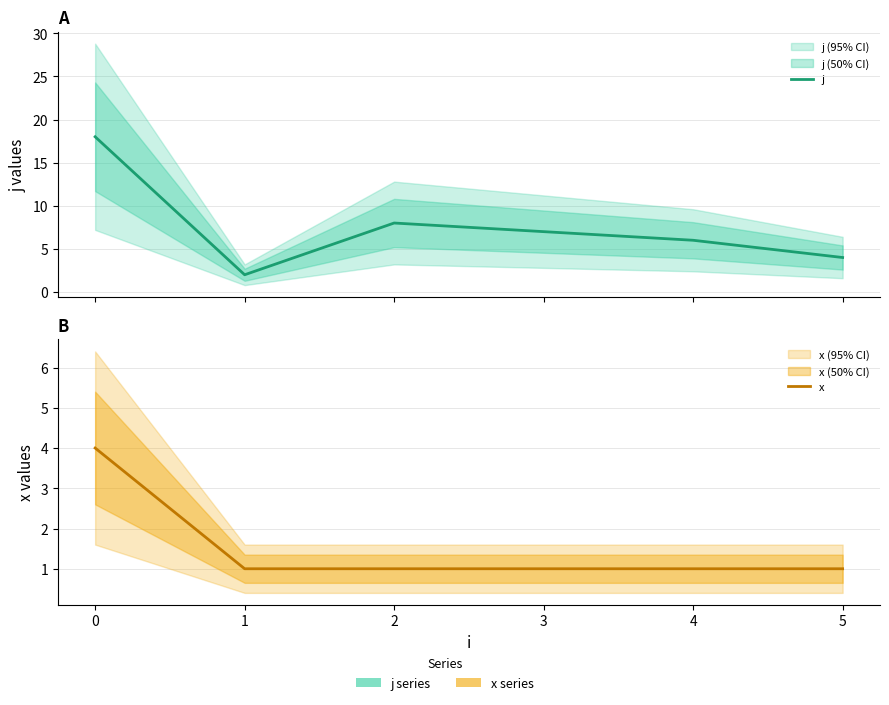

How many data points does each series have?

6